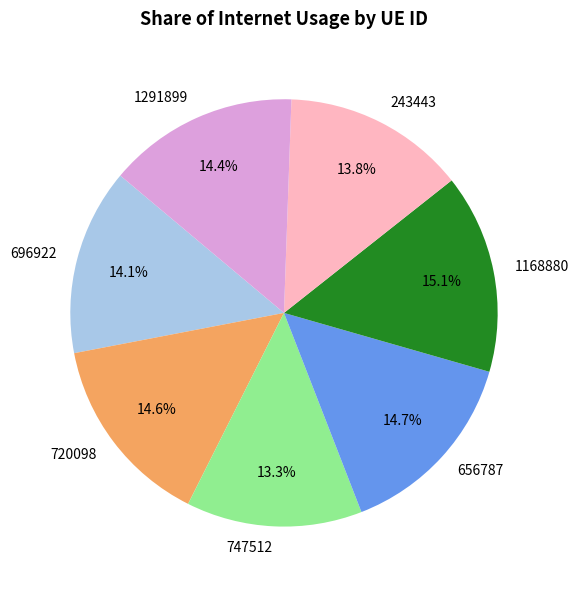

To the nearest percent, what is the average slice percentage?

14%